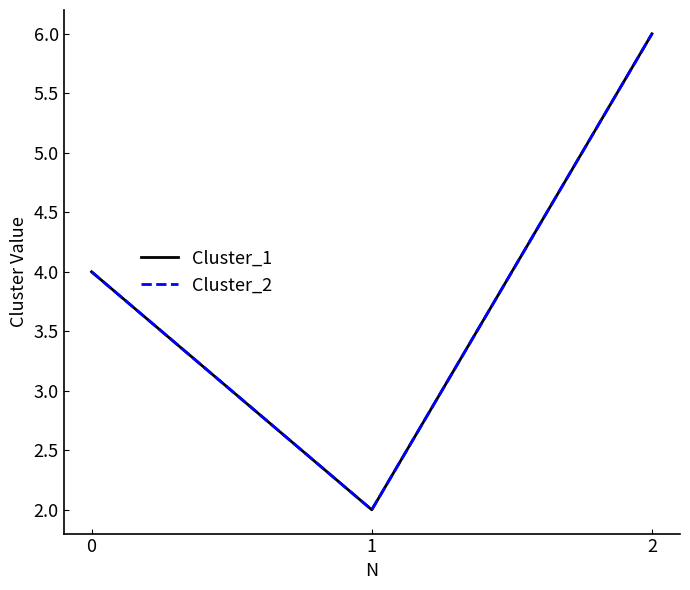

Does the chart have visible grid lines?

No